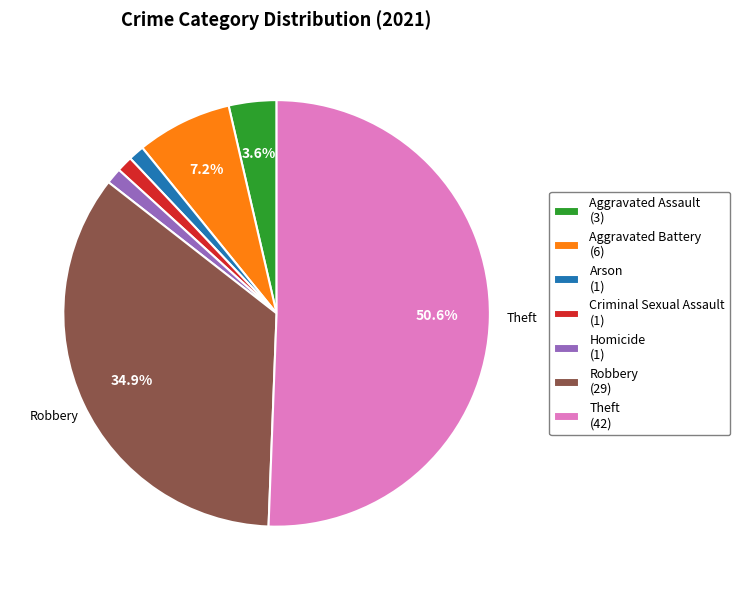

What percentage is the Theft slice, to the nearest percent?

51%